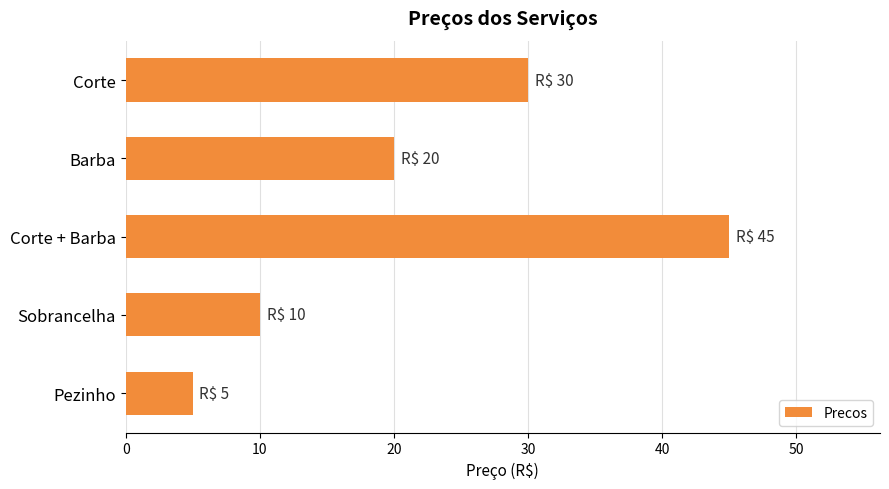

Reading bottom to top, extract all data points from this chart.

5	10	45	20	30